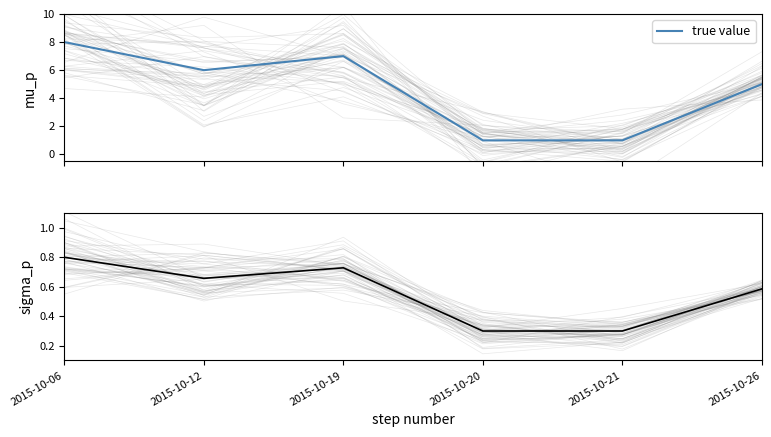

True or false: PurchasePeriod (norm) has more than 0 points higher than both neighbors.

True